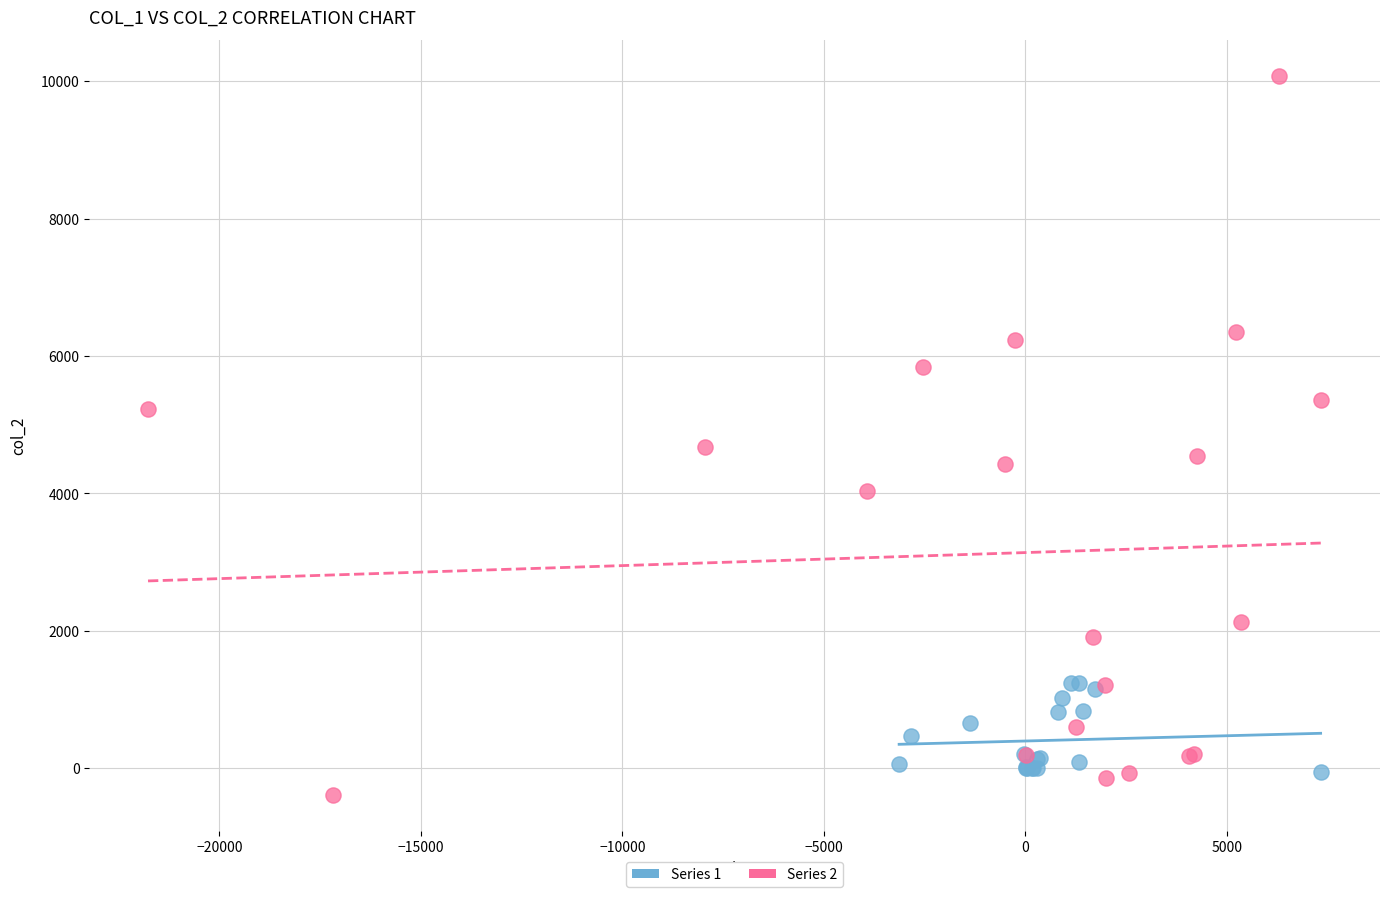

Which series has the widest spread of Y values?

Series 2